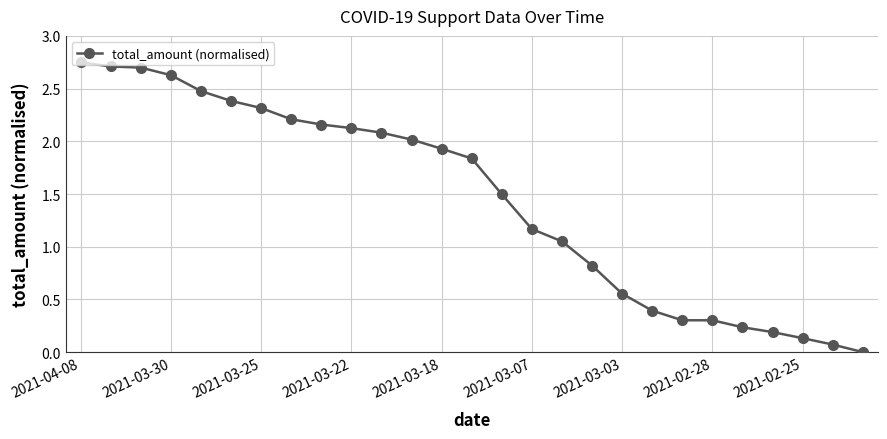

How many data points does each series have?

27